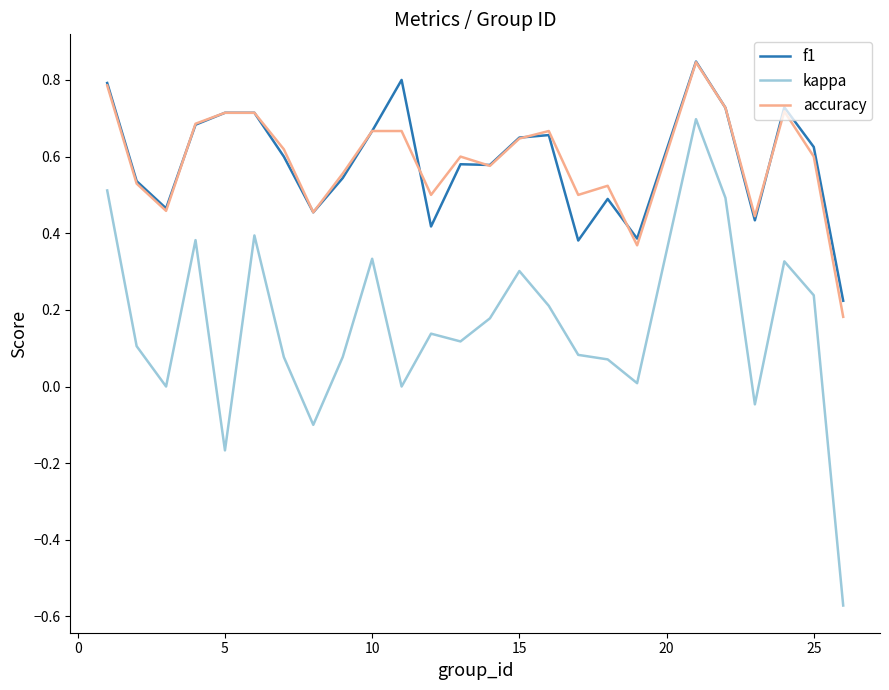

True or false: kappa and f1 cross at least once.

False